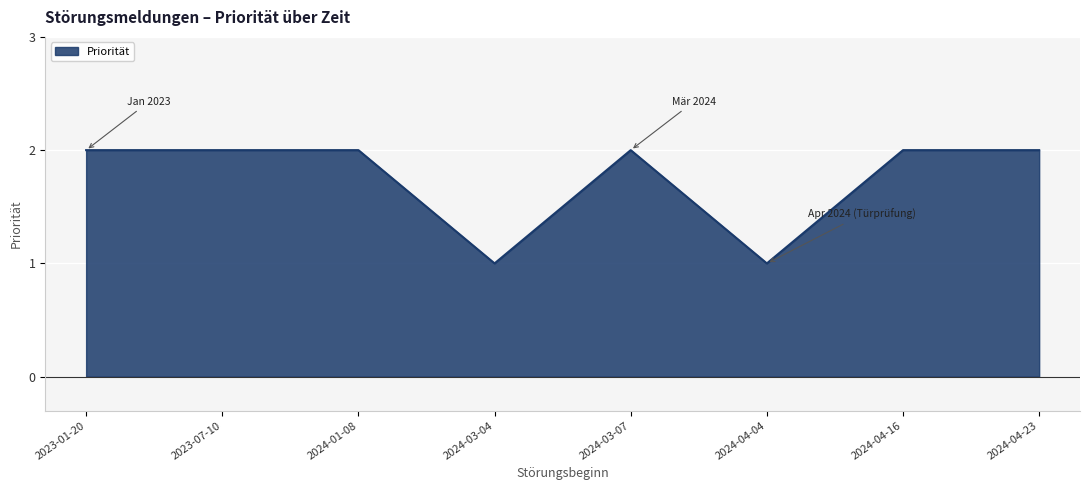

What position from the right is 2024-03-04?

5